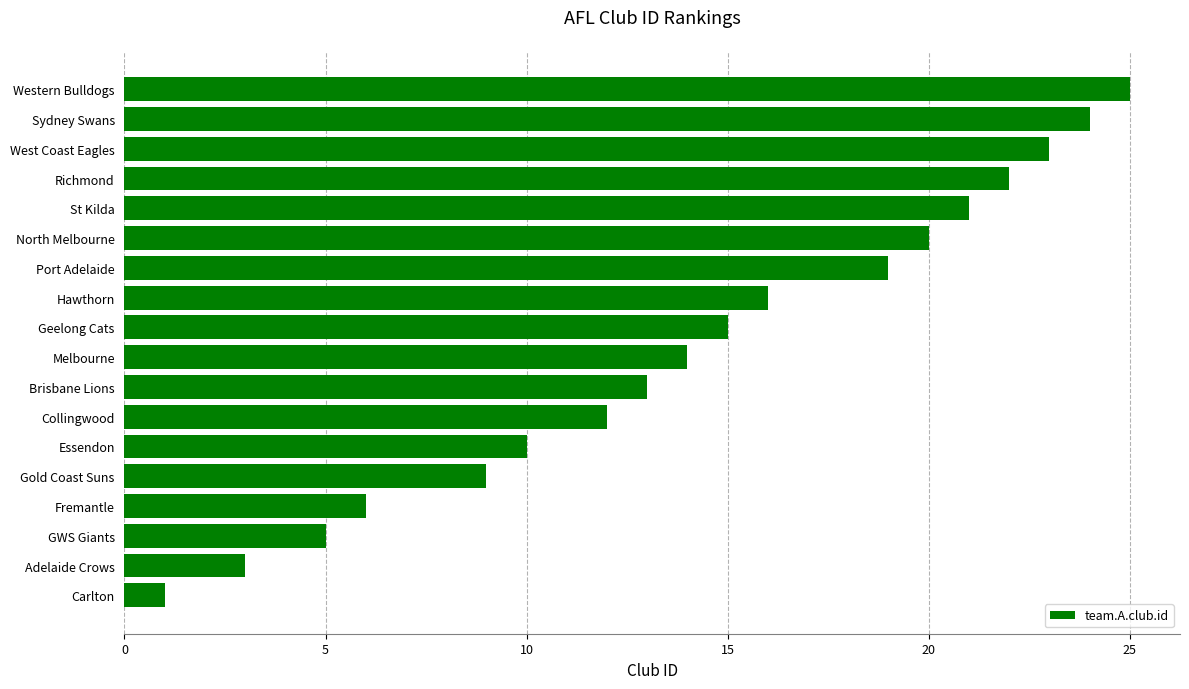

At which category does the chart reach its peak across all series?

Western Bulldogs